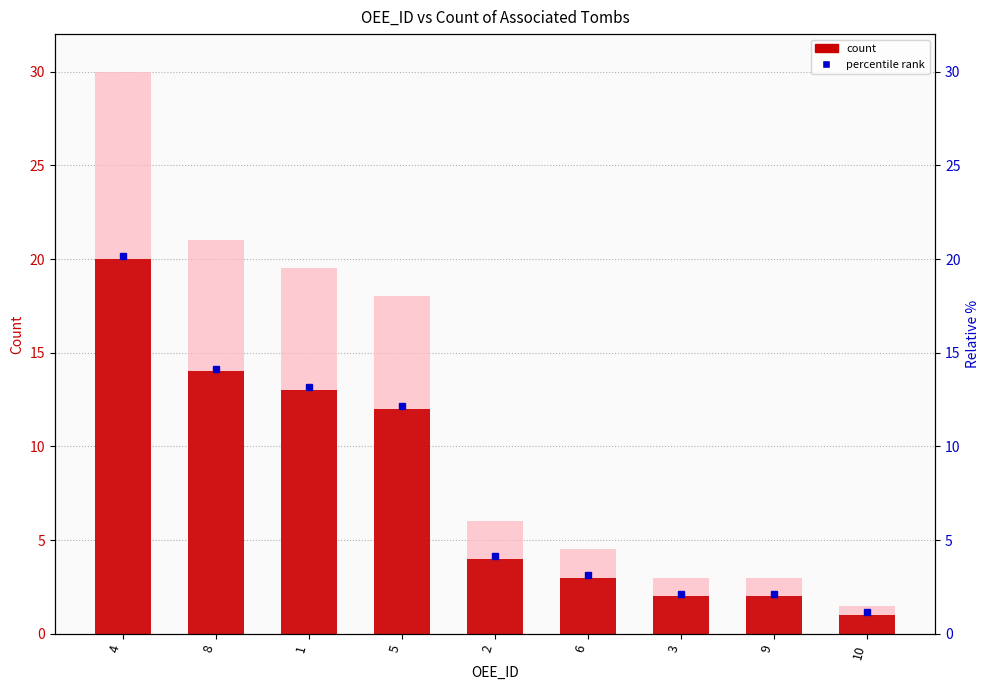

Reading left to right, list all the values displayed in this chart.

20	14	13	12	4	3	2	2	1